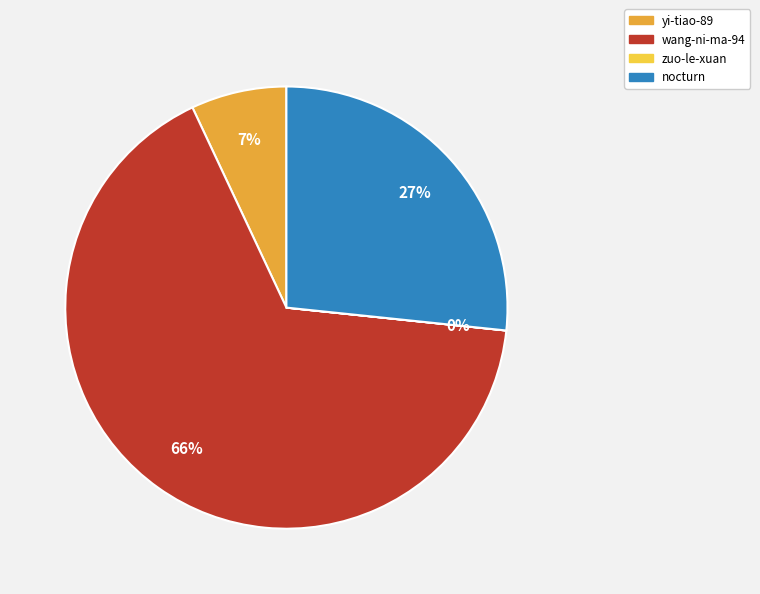

To the nearest percent, what is the average slice percentage?

25%